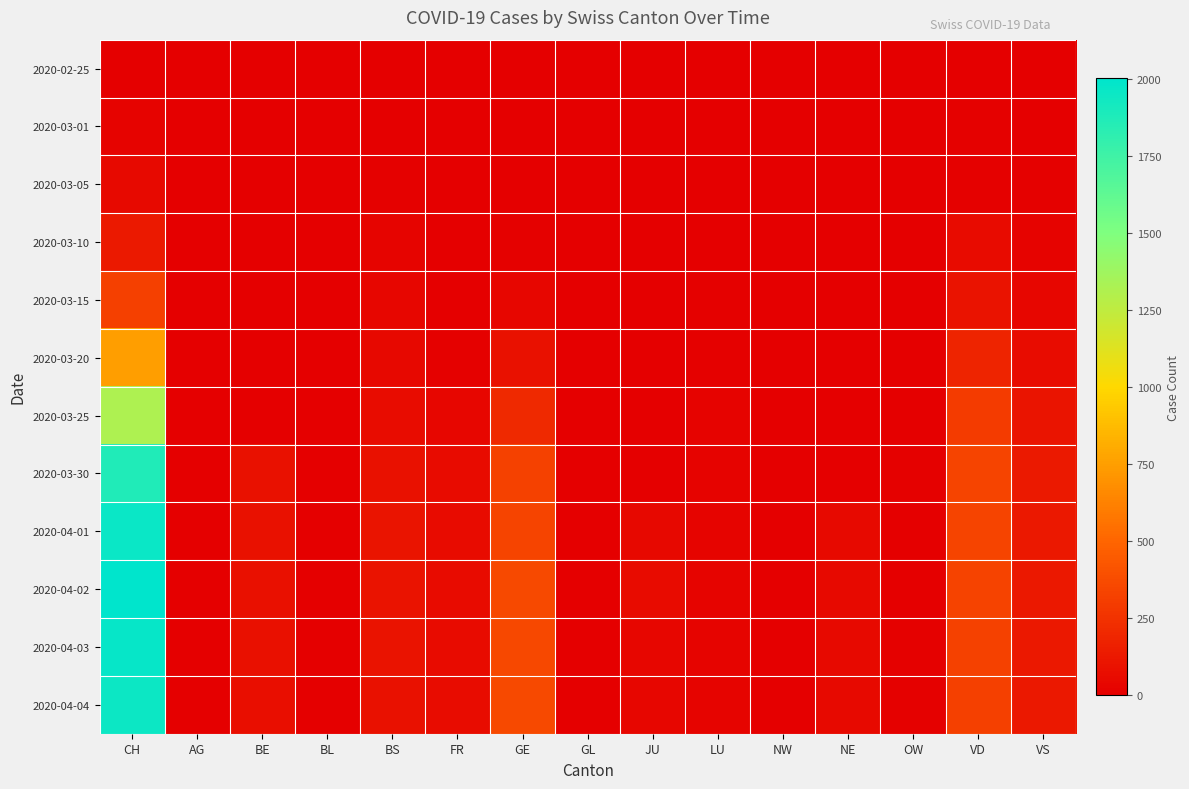

Reading right to left, what are all the values shown in this chart?

2020-02-25: VS=0	VD=0	OW=0	NE=0	NW=0	LU=0	JU=0	GL=0	GE=0	FR=0	BS=0	BL=0	BE=0	AG=0	CH=0
2020-03-01: VS=0	VD=8	OW=4	NE=0	NW=0	LU=1	JU=0	GL=0	GE=3	FR=0	BS=4	BL=1	BE=0	AG=0	CH=21
2020-03-05: VS=12	VD=13	OW=4	NE=0	NW=0	LU=2	JU=0	GL=0	GE=5	FR=0	BS=11	BL=2	BE=0	AG=0	CH=49
2020-03-10: VS=20	VD=59	OW=4	NE=0	NW=0	LU=5	JU=0	GL=0	GE=14	FR=0	BS=25	BL=4	BE=0	AG=0	CH=132
2020-03-15: VS=36	VD=100	OW=4	NE=0	NW=0	LU=9	JU=0	GL=0	GE=34	FR=0	BS=35	BL=1	BE=0	AG=0	CH=318
2020-03-20: VS=68	VD=180	OW=0	NE=0	NW=0	LU=13	JU=0	GL=0	GE=87	FR=14	BS=46	BL=1	BE=0	AG=0	CH=748
2020-03-25: VS=105	VD=294	OW=3	NE=0	NW=0	LU=19	JU=0	GL=2	GE=208	FR=32	BS=66	BL=0	BE=0	AG=0	CH=1317
2020-03-30: VS=130	VD=340	OW=8	NE=0	NW=0	LU=23	JU=0	GL=3	GE=325	FR=61	BS=90	BL=0	BE=91	AG=0	CH=1873
2020-04-01: VS=122	VD=342	OW=7	NE=52	NW=0	LU=24	JU=45	GL=5	GE=342	FR=58	BS=102	BL=0	BE=89	AG=0	CH=1956
2020-04-02: VS=120	VD=329	OW=7	NE=49	NW=0	LU=26	JU=55	GL=5	GE=362	FR=57	BS=98	BL=0	BE=80	AG=0	CH=2002
2020-04-03: VS=122	VD=321	OW=8	NE=50	NW=0	LU=25	JU=37	GL=5	GE=359	FR=56	BS=96	BL=0	BE=79	AG=0	CH=1975
2020-04-04: VS=123	VD=315	OW=8	NE=49	NW=0	LU=24	JU=37	GL=5	GE=360	FR=68	BS=93	BL=0	BE=78	AG=0	CH=1955